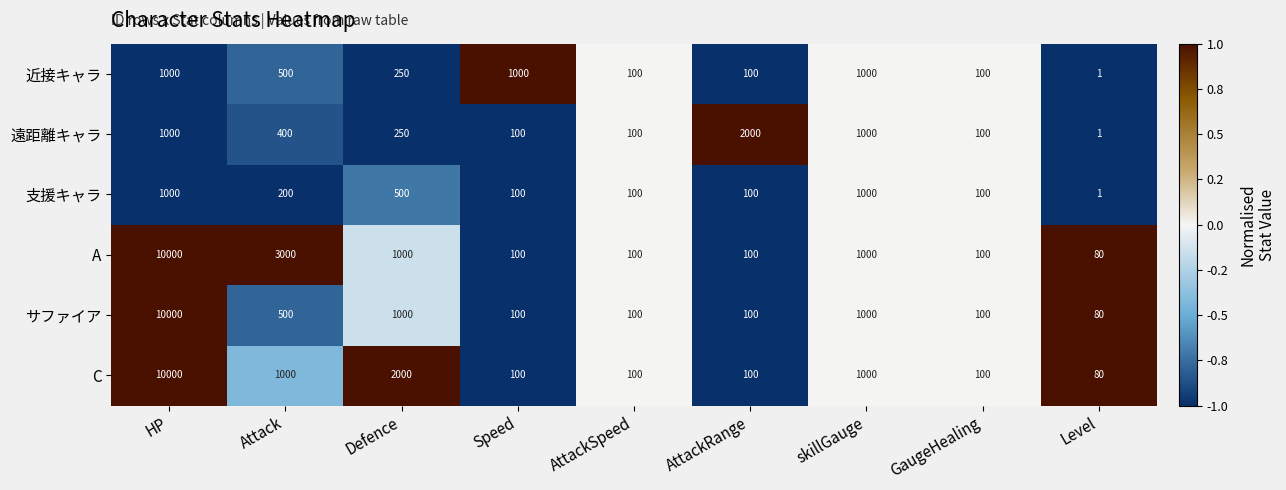

What is the difference between the maximum and minimum values in the 遠距離キャラ series?

1999